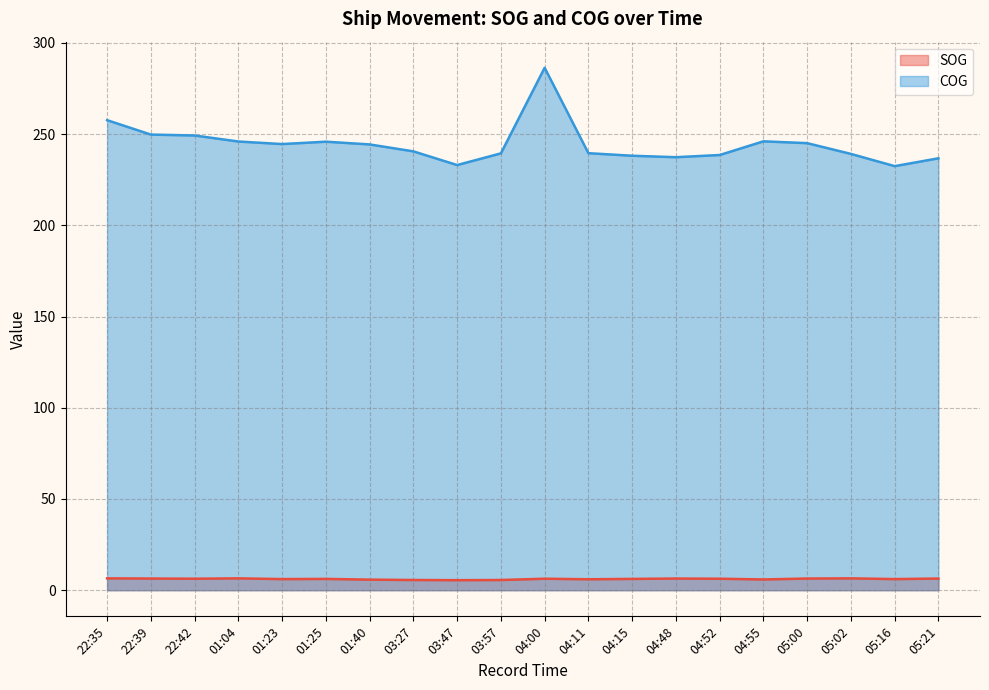

The value of COG at 05:00 is 245.0. True or false?

True